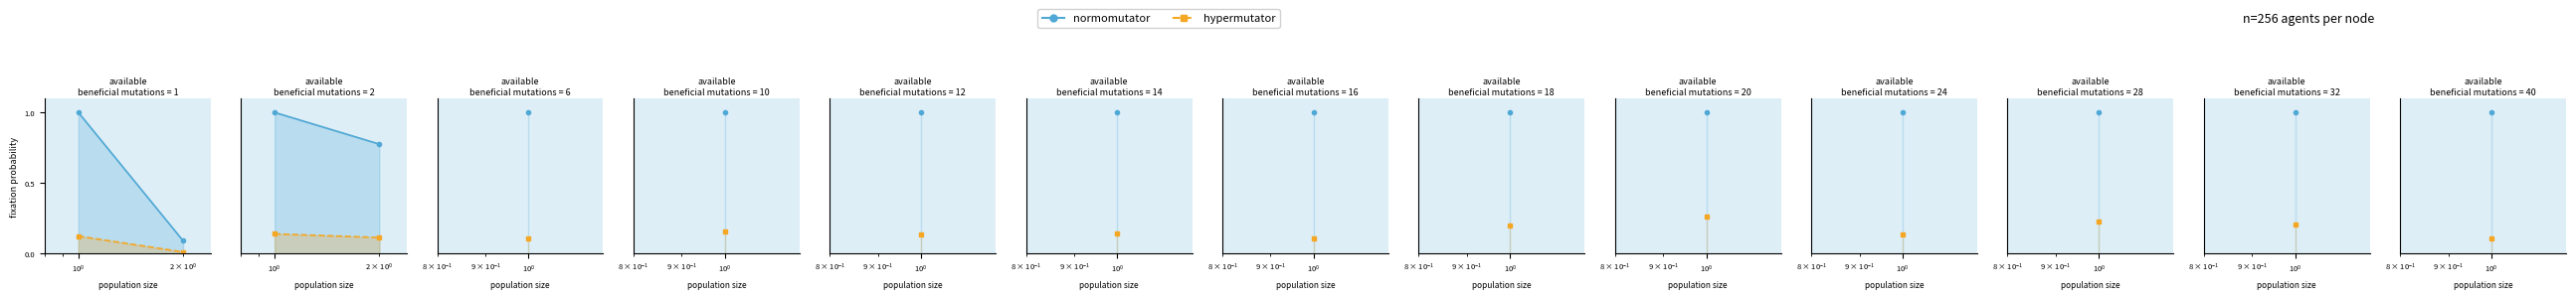

Rank the series by their average value, from highest to lowest.

normomutator, hypermutator